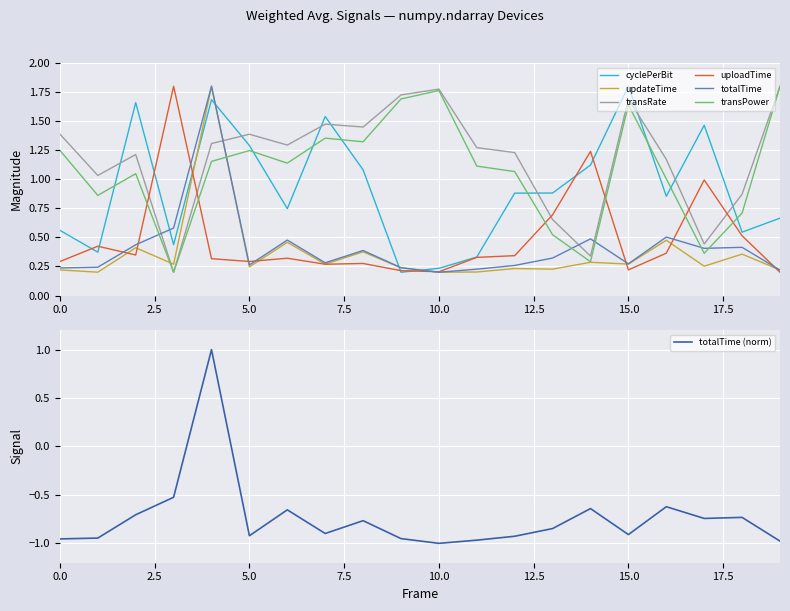

Is it true that cyclePerBit equals 0.7 at 6?

True